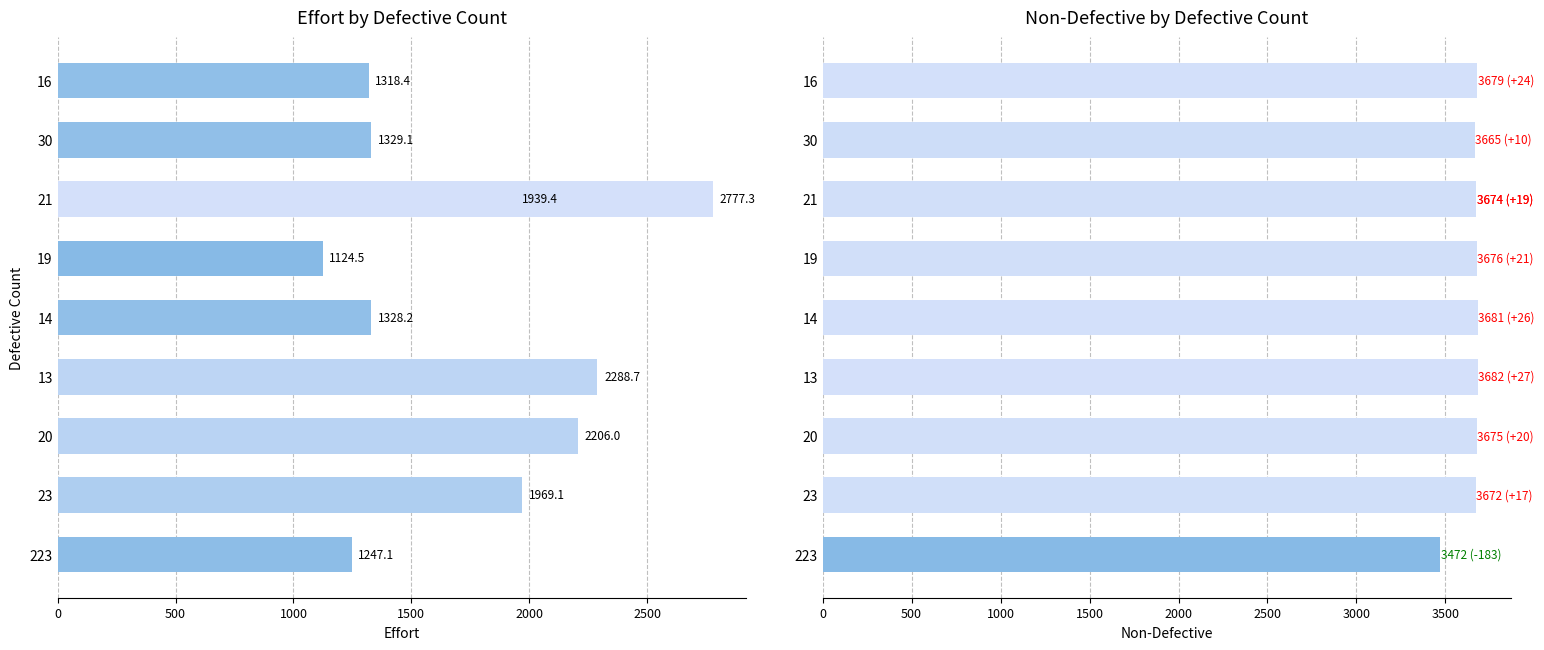

How many bars are there in each group?

2